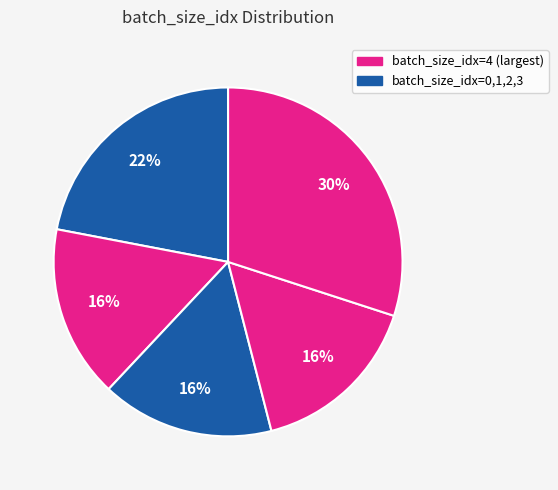

How many slices are in this pie chart?

5